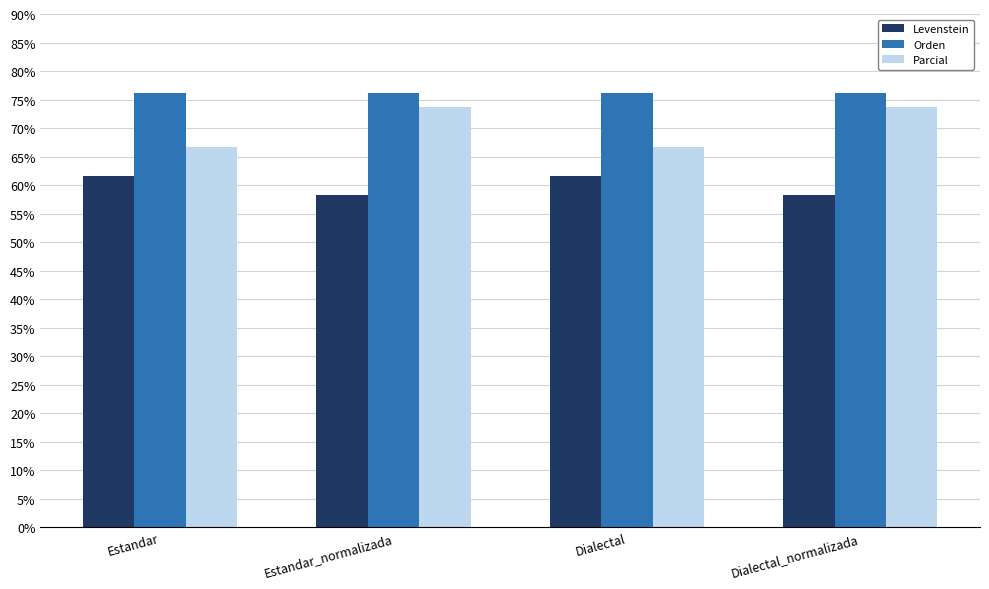

True or false: Levenstein has a value of 33.4 at Dialectal_normalizada.

False